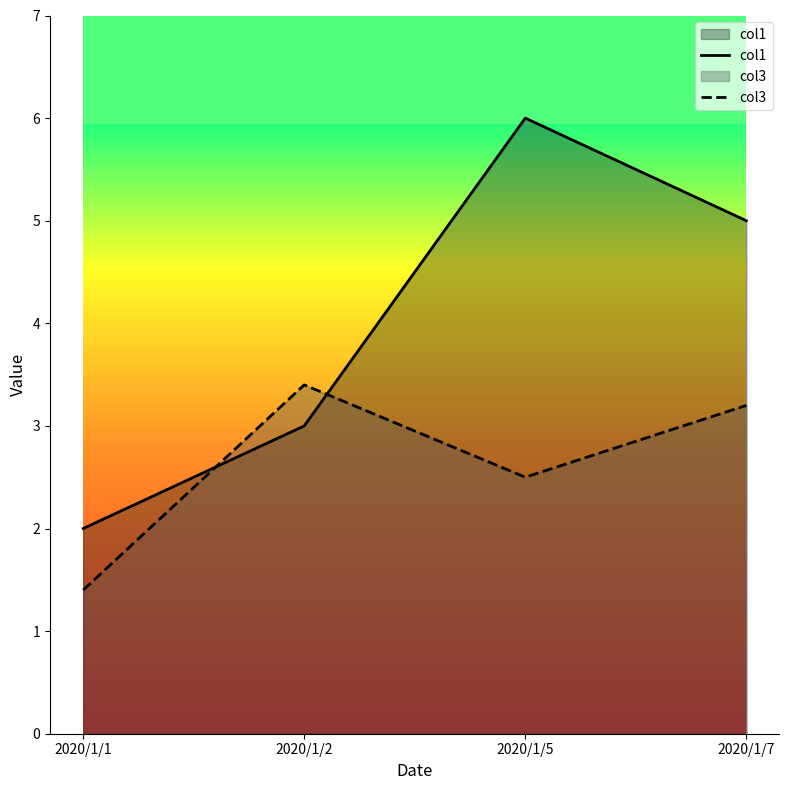

At which label does col1 reach its minimum?

2020/1/1